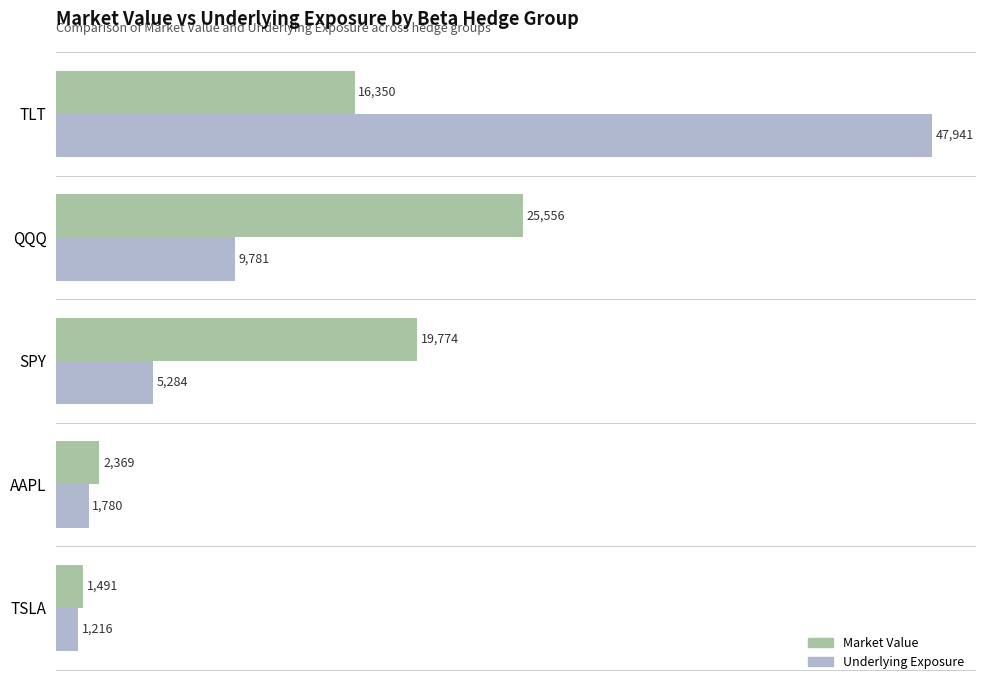

Rank the series by their average value, from highest to lowest.

Underlying Exposure, Market Value